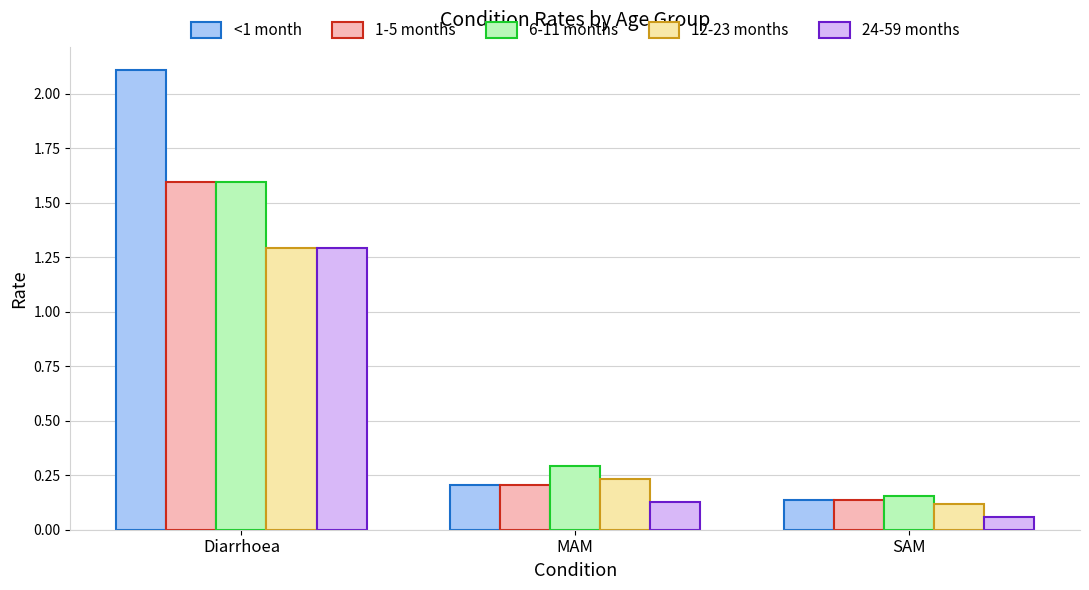

What is the label of the 1st bar from the left?

Diarrhoea